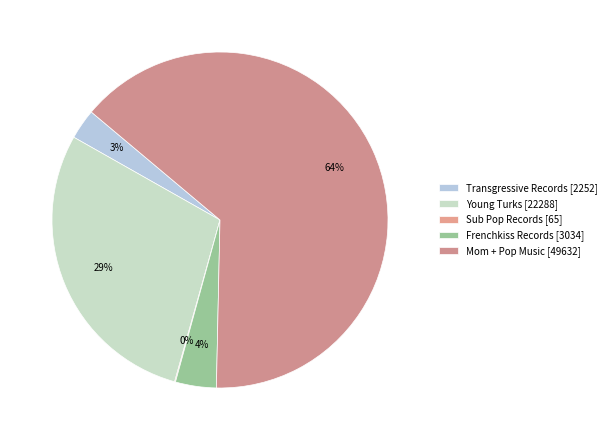

What percentage is the Mom + Pop Music [49632] slice, to the nearest percent?

64%